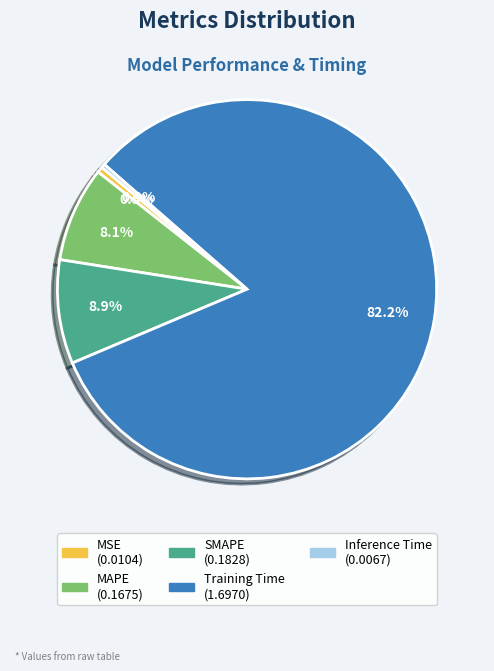

To the nearest percent, what percentage of the pie is Training Time?

82%